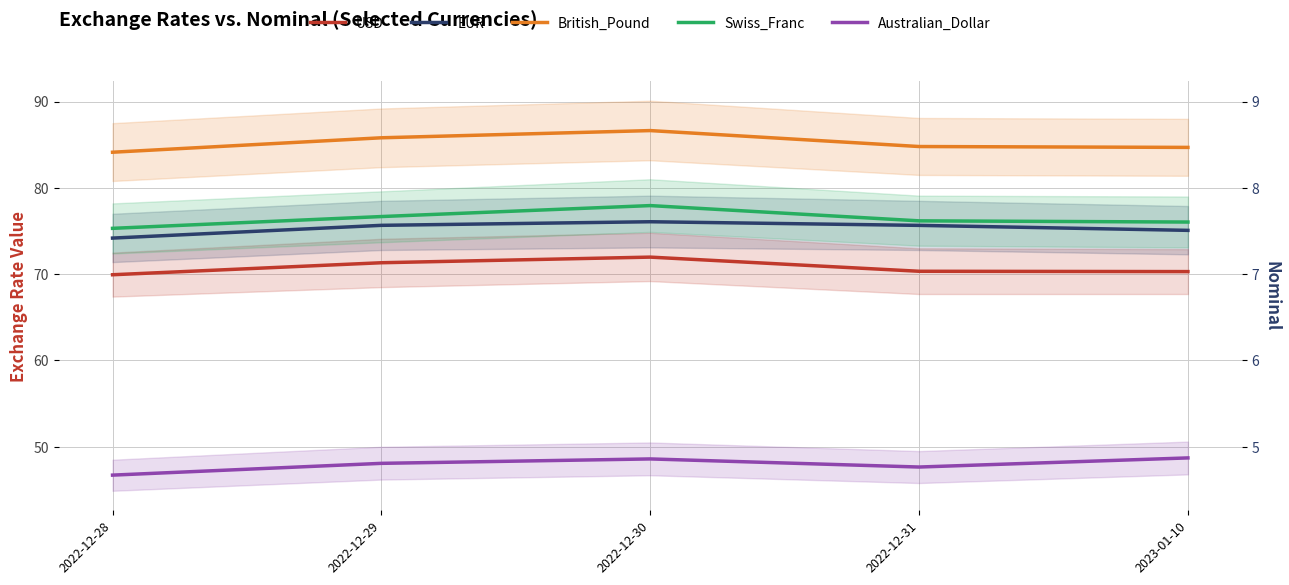

The EUR series shows 127.9 at 2022-12-30. True or false?

False